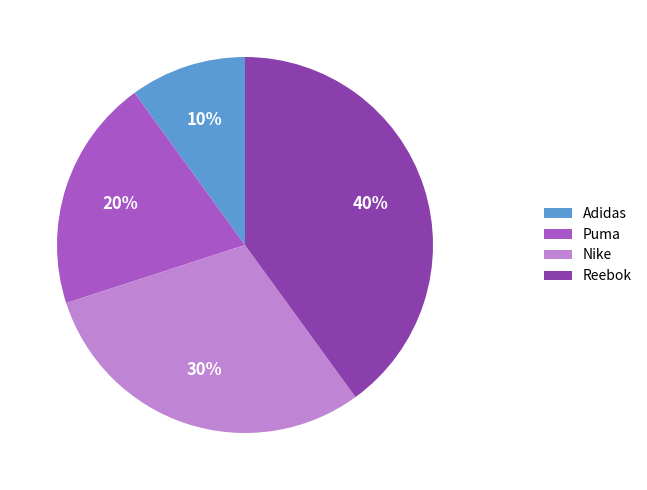

To the nearest percent, what percentage of the pie is Nike?

30%